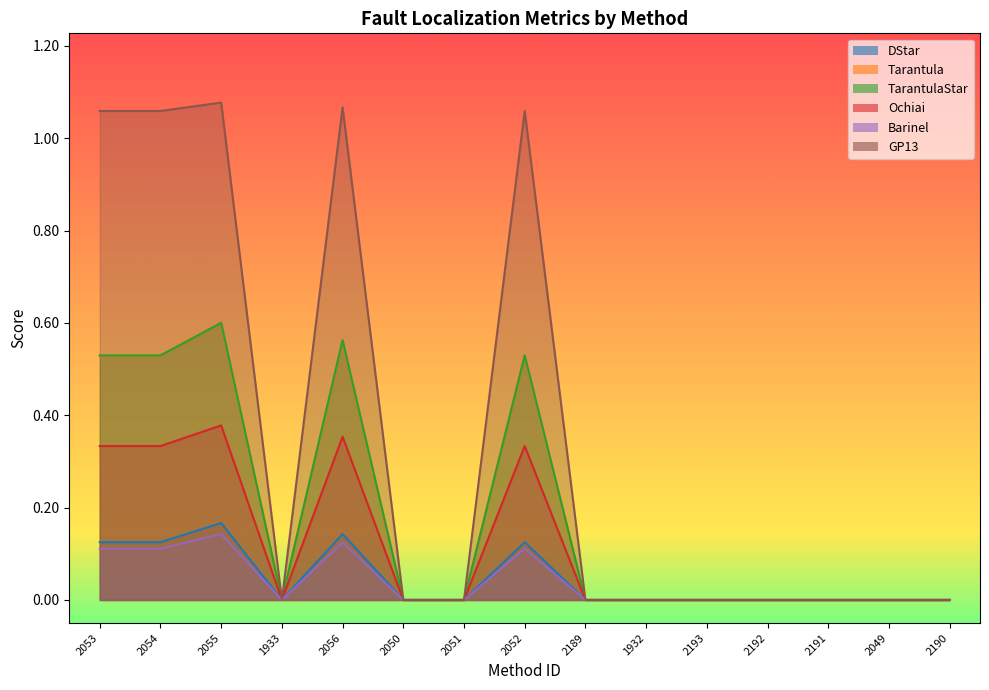

Rank the categories by GP13 value from highest to lowest.

2055, 2056, 2053, 2054, 2052, 1933, 2050, 2051, 2189, 1932, 2193, 2192, 2191, 2049, 2190